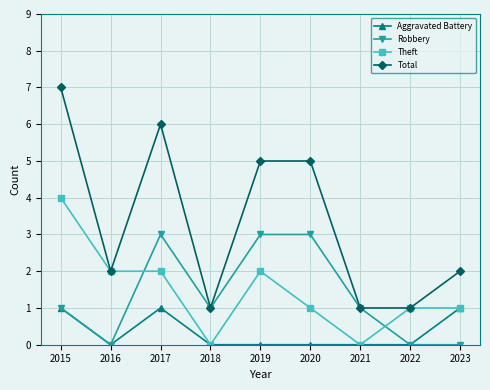

True or false: Theft has more than 0 interior local peaks.

True